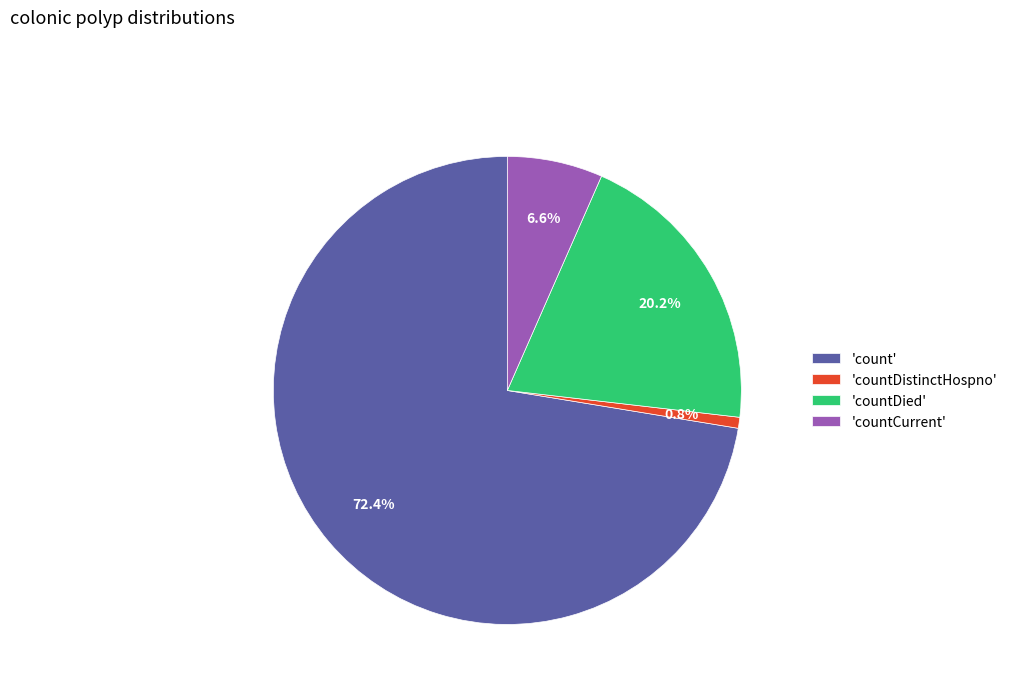

Which category has the biggest portion of the pie?

'count'